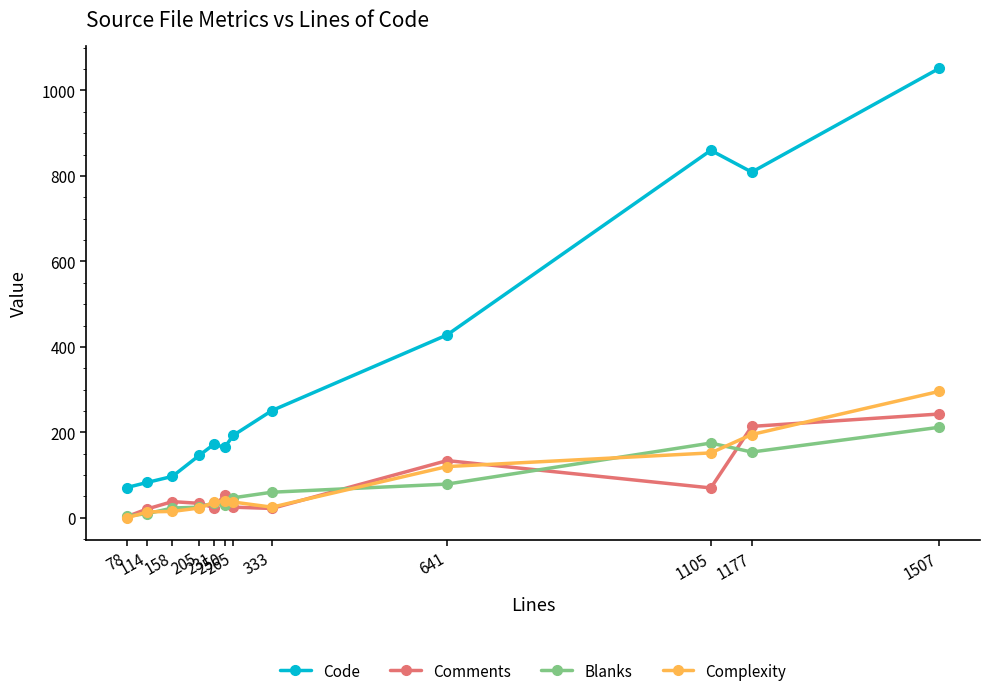

In Blanks, how many points are higher than both neighbors (excluding endpoints)?

2